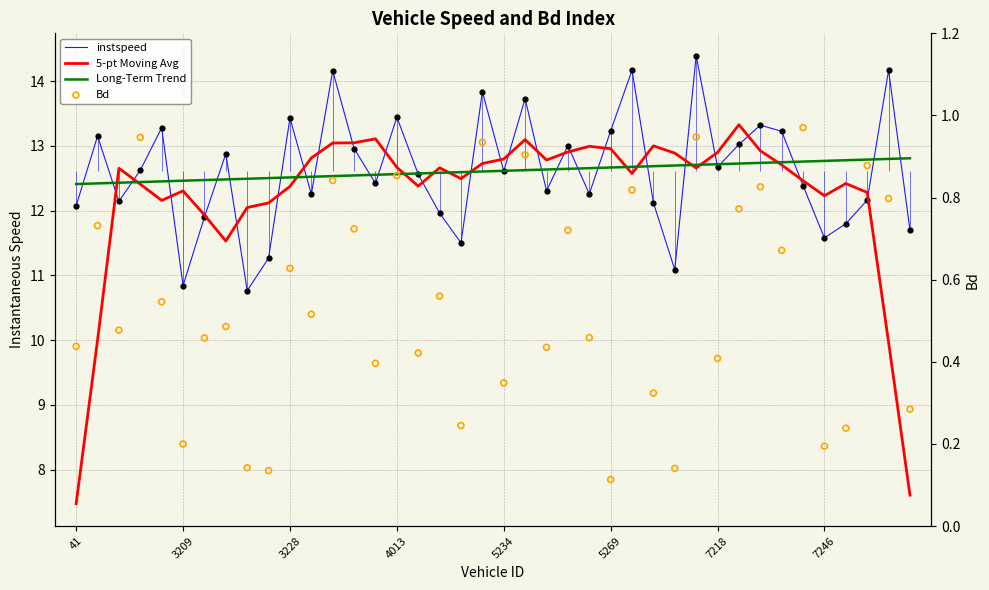

Which series contains the highest Y value?

instspeed